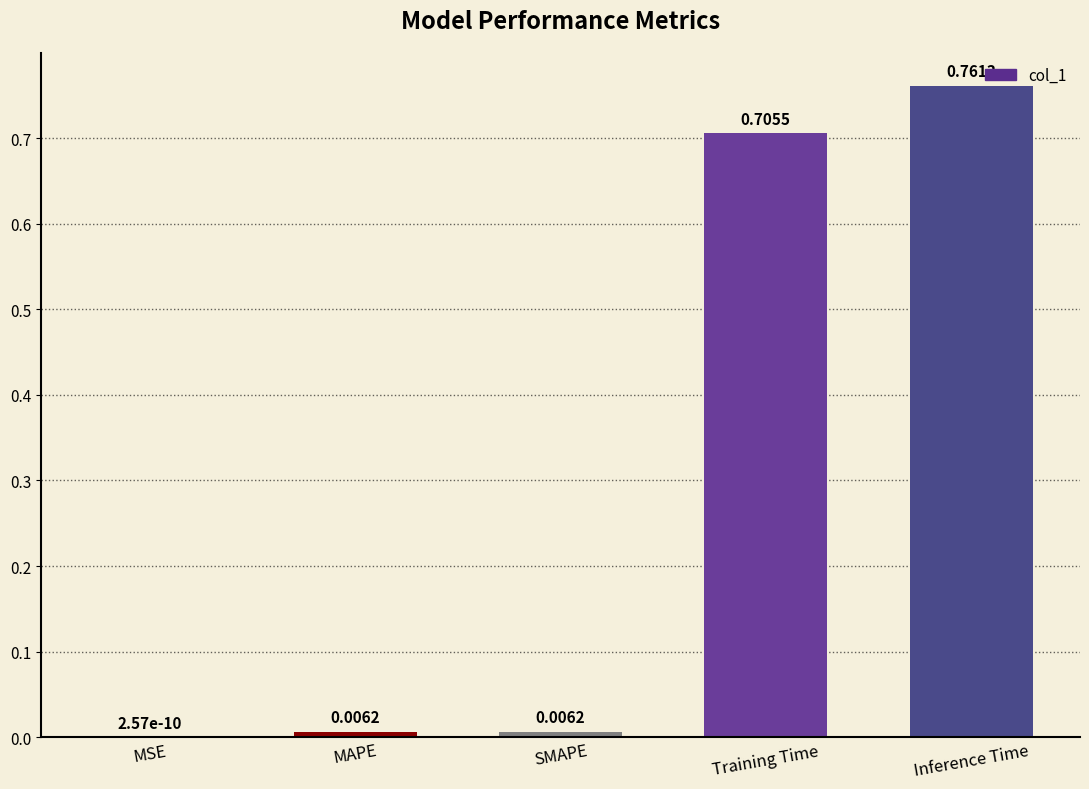

At which category does the chart reach its peak across all series?

Inference Time